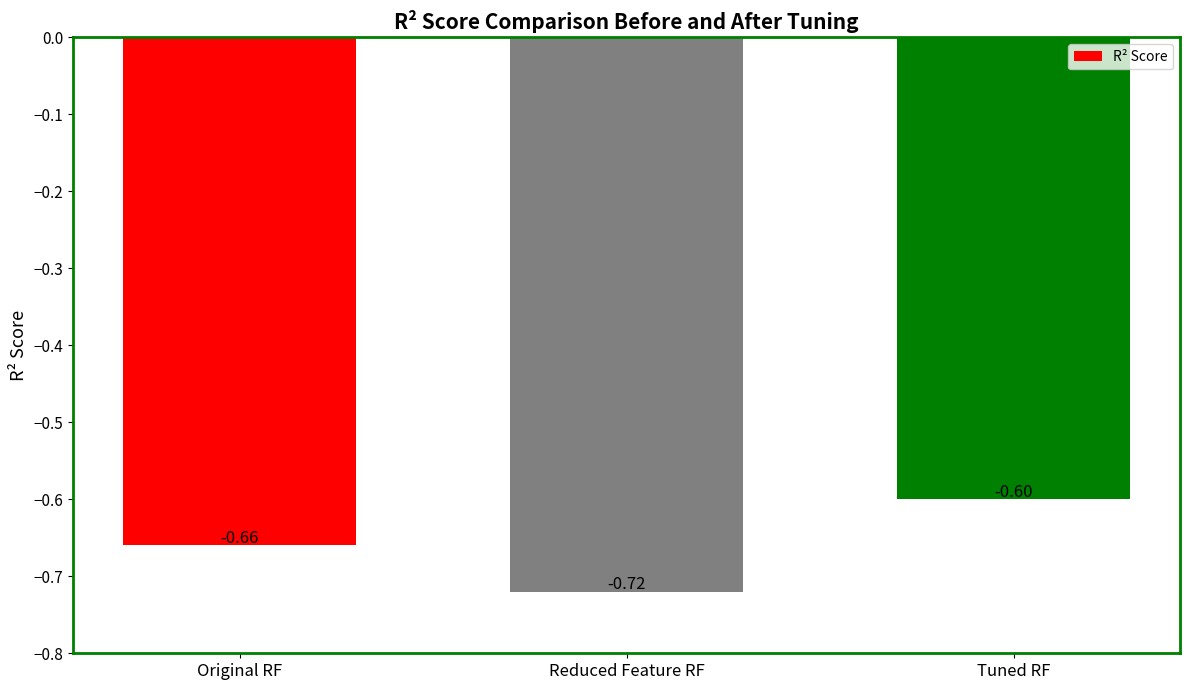

What is the label of the 2nd bar from the left?

Reduced Feature RF